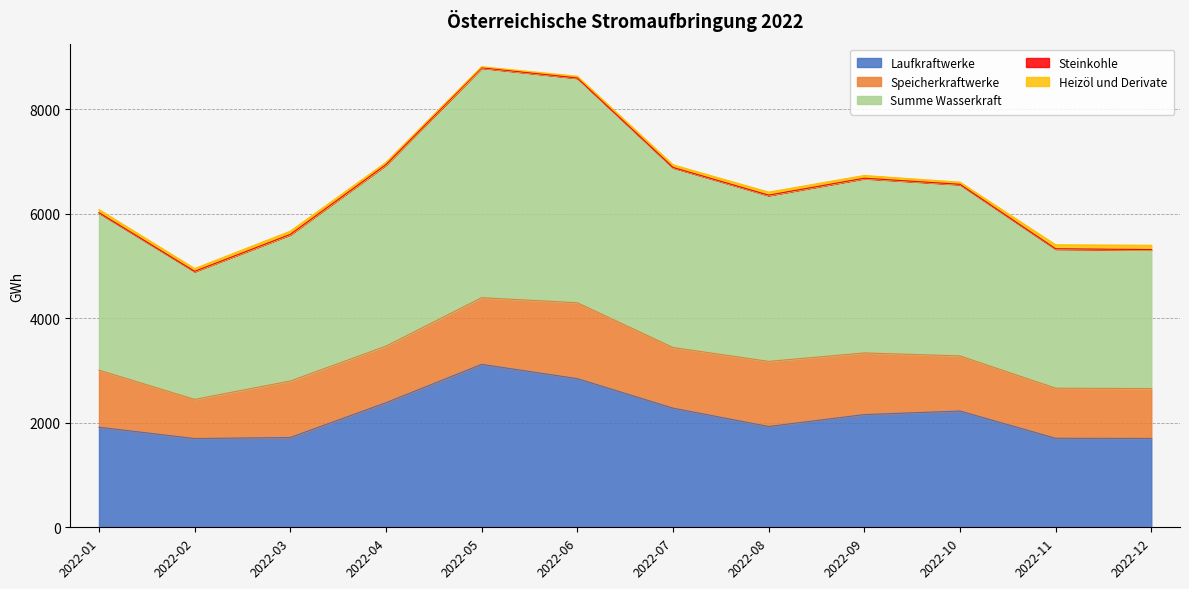

At how many categories does at least one series exceed 736?

12